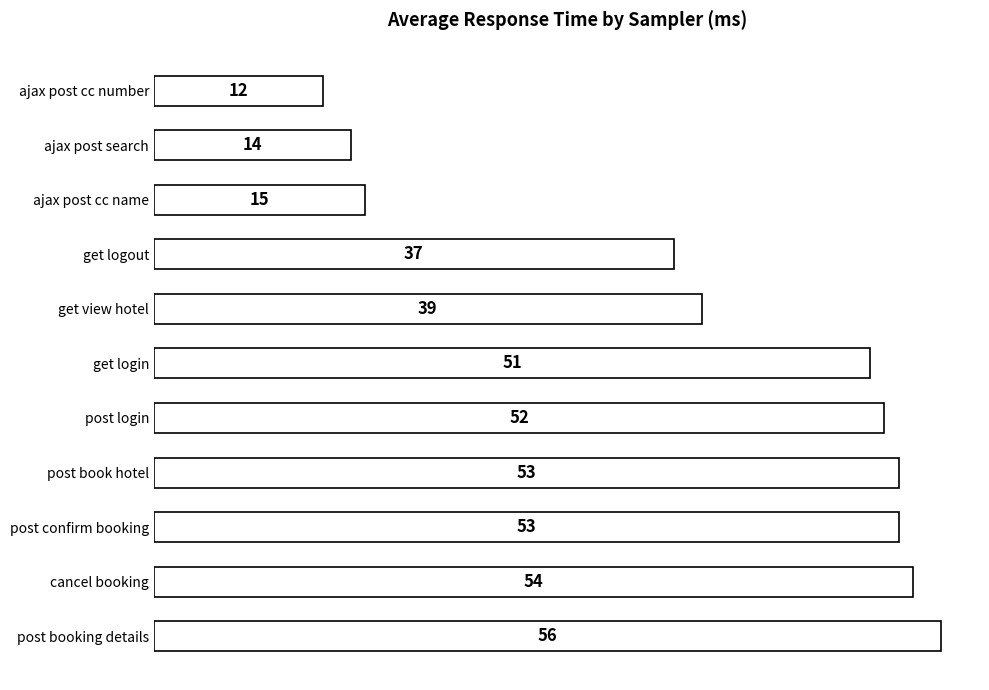

How many bars are there in total?

11